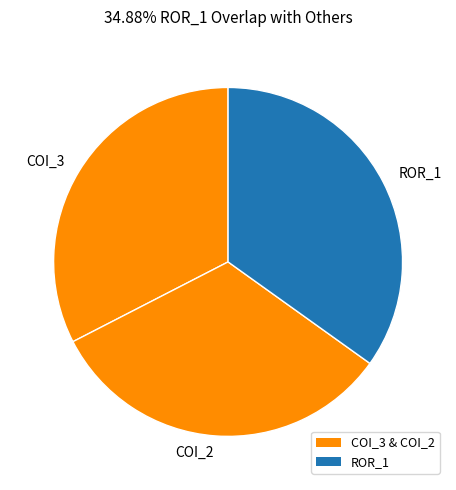

What is the ratio of the value at ROR_1 to the value at COI_3?

1.1